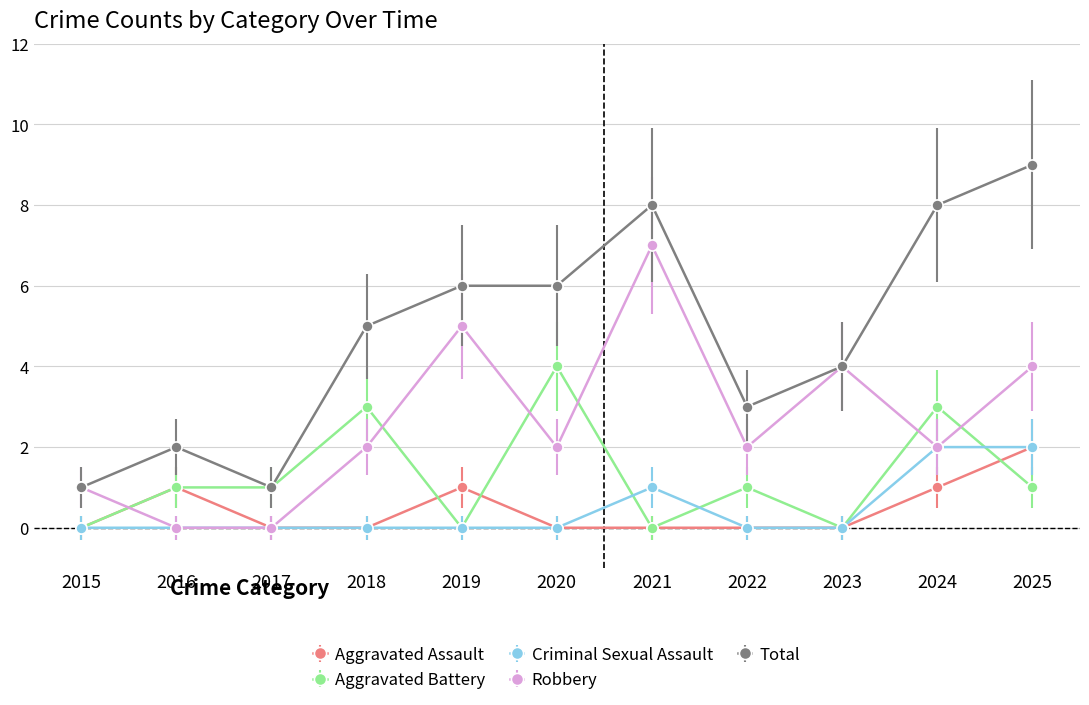

What is the spread (max minus min) of values at 2022?

3